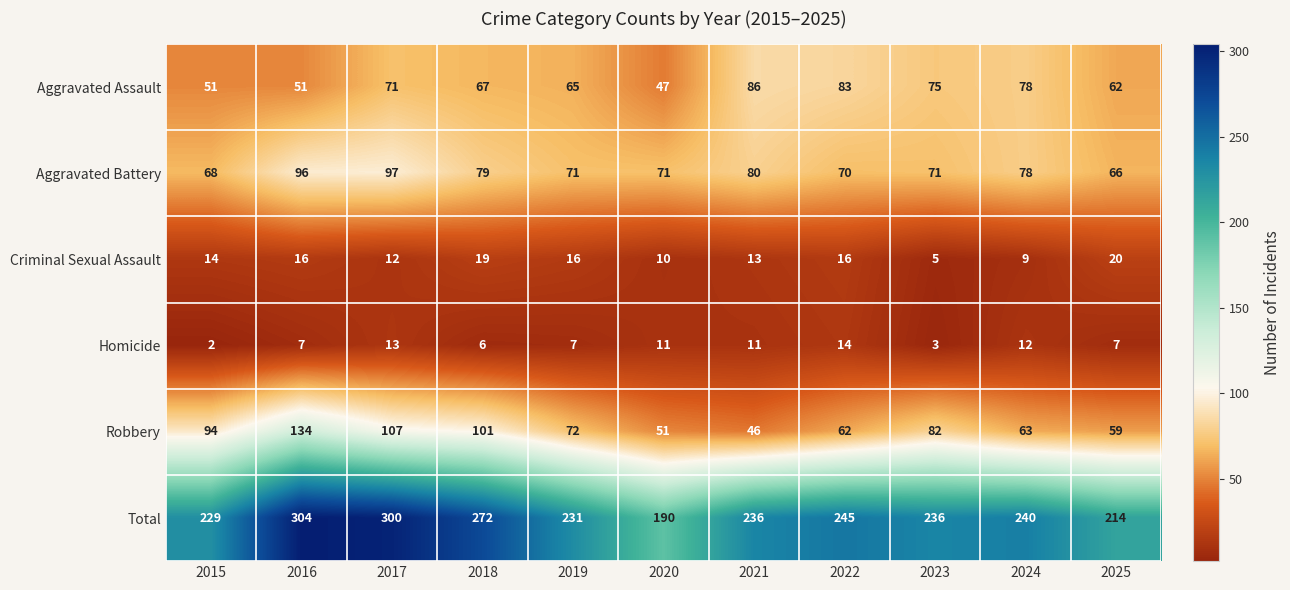

Count the number of data series in this chart.

6